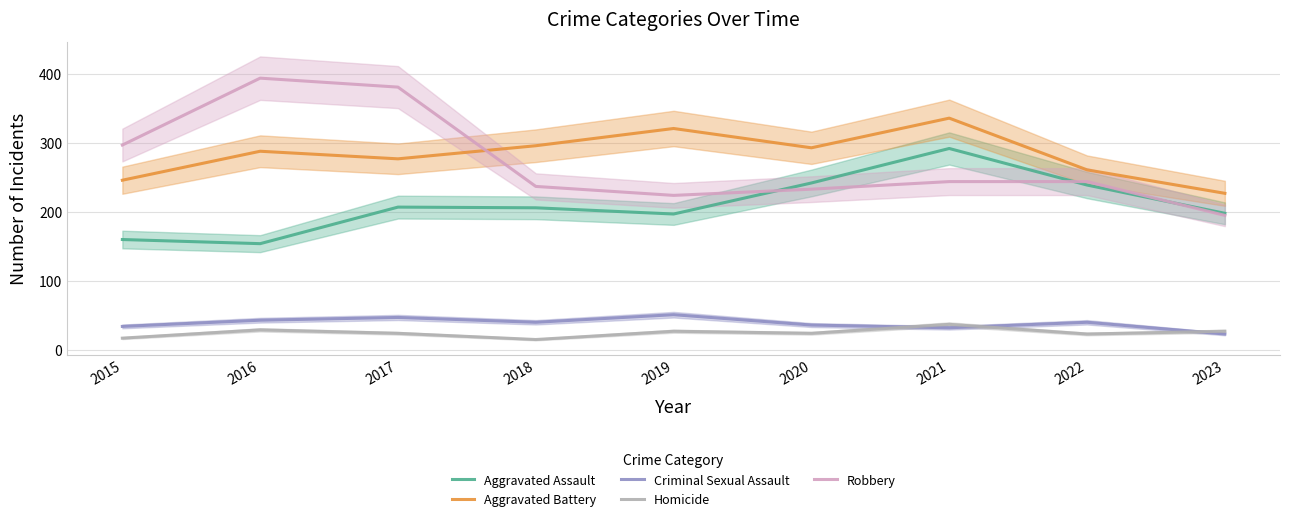

Between 2020 and 2023, which series saw the biggest shift?

Aggravated Battery